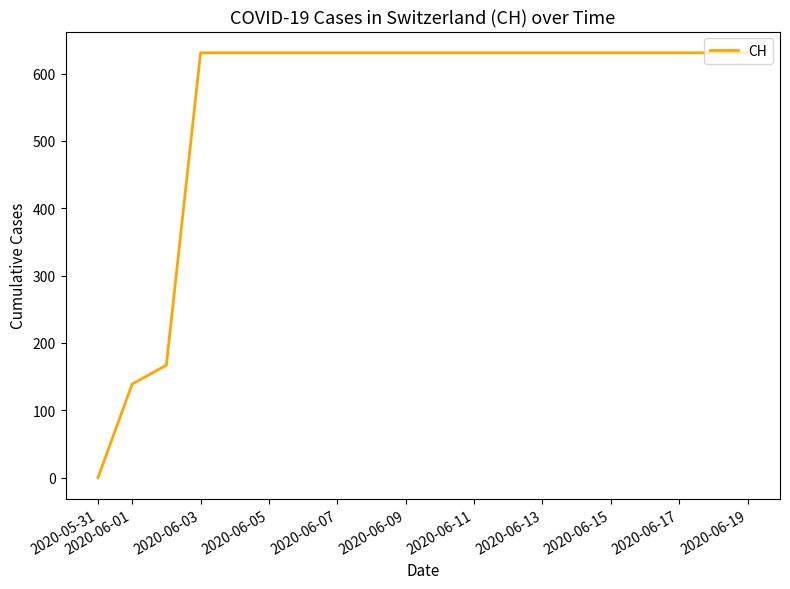

What is the maximum value shown in the chart?

631